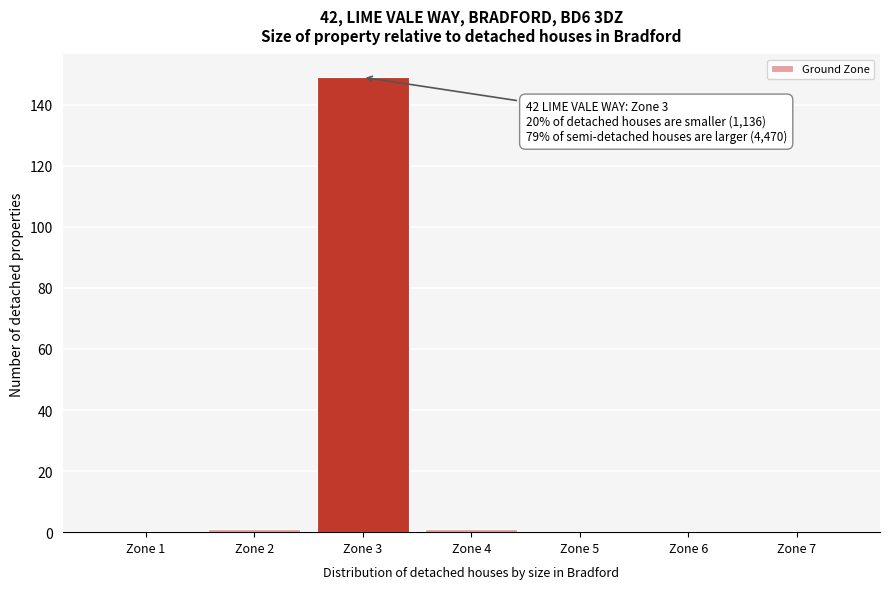

Reading right to left, what are all the values shown in this chart?

Zone 7=0	Zone 6=0	Zone 5=0	Zone 4=1	Zone 3=149	Zone 2=1	Zone 1=0